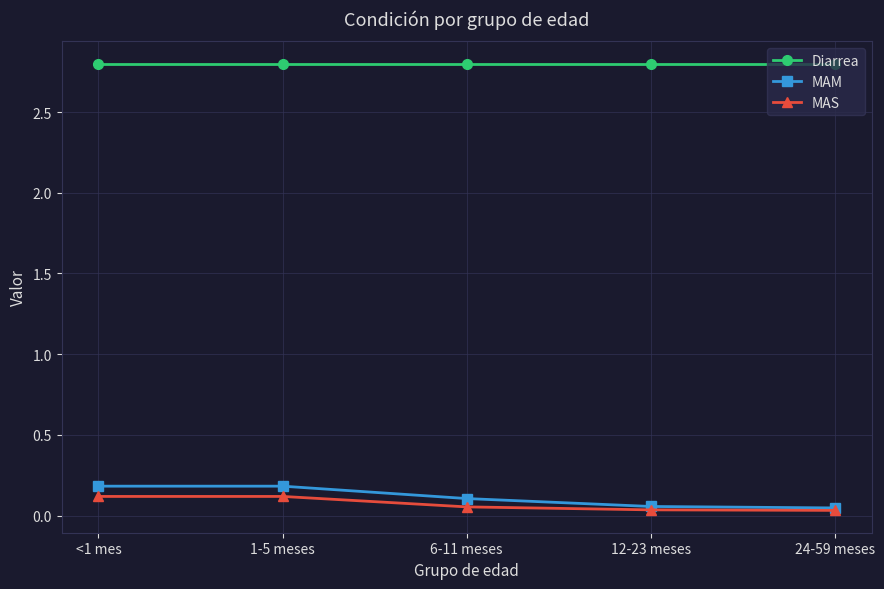

Count the MAS values in the range 0 to 1.

5